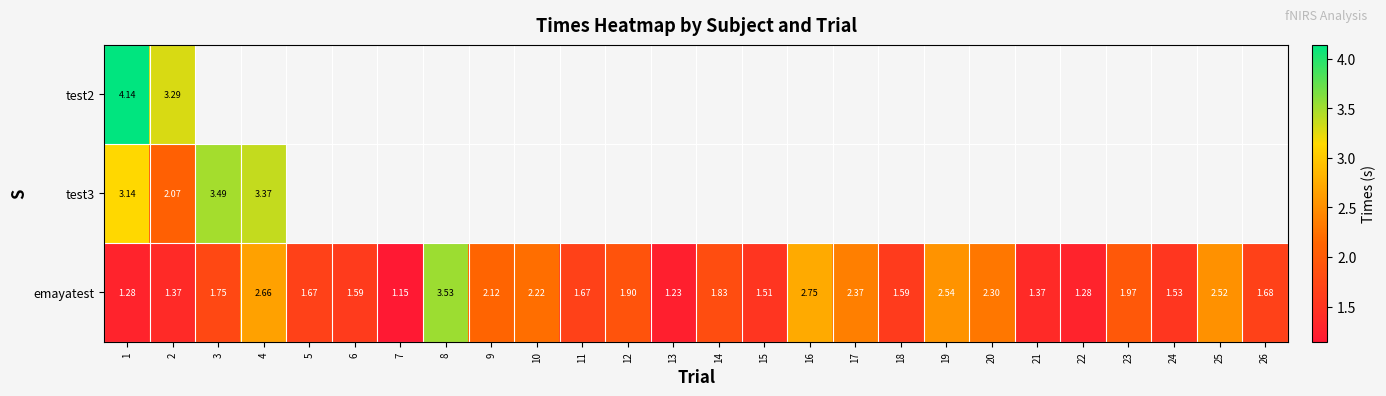

Which series has the widest spread of values?

emayatest